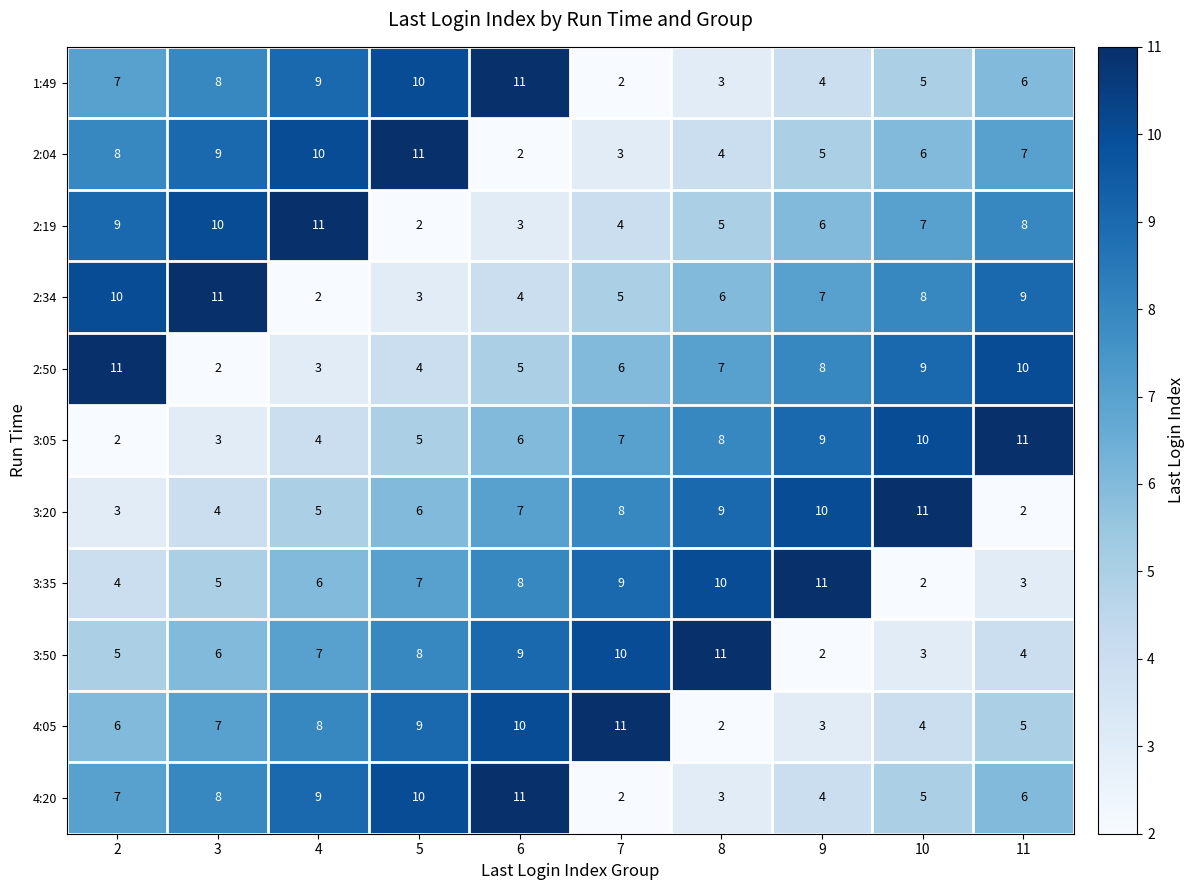

What is the spread (max minus min) of values at 9?

9